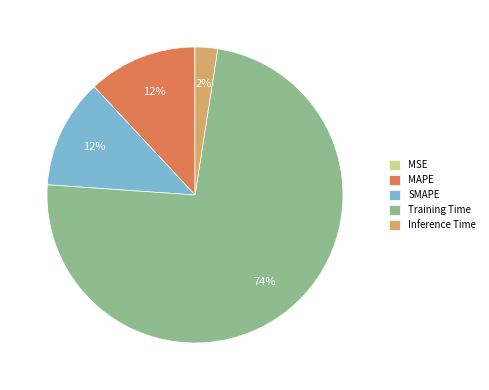

The MAPE slice represents 19% of the pie. True or false?

False